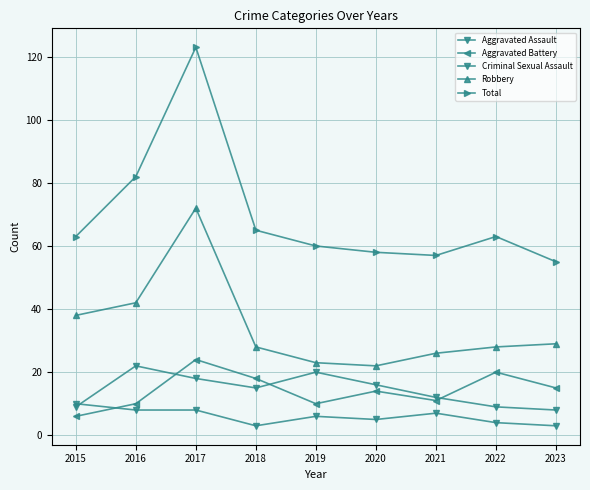

Which series has the largest total across all categories?

Total